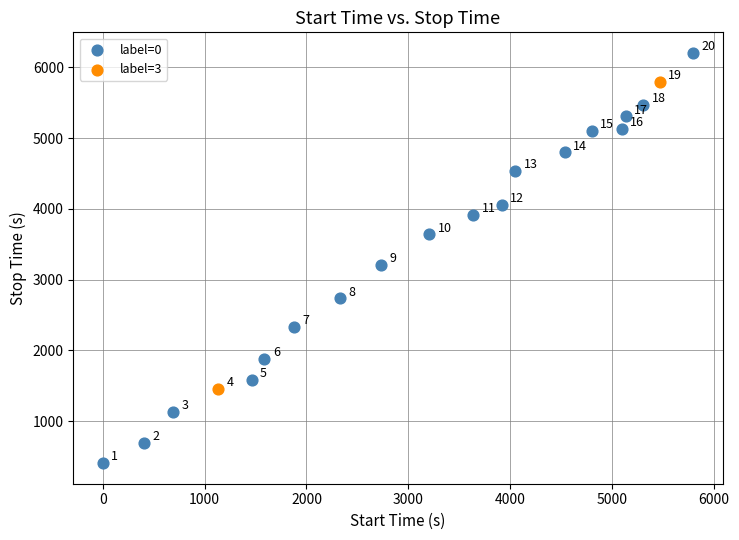

Which series contains the highest Y value?

label=0